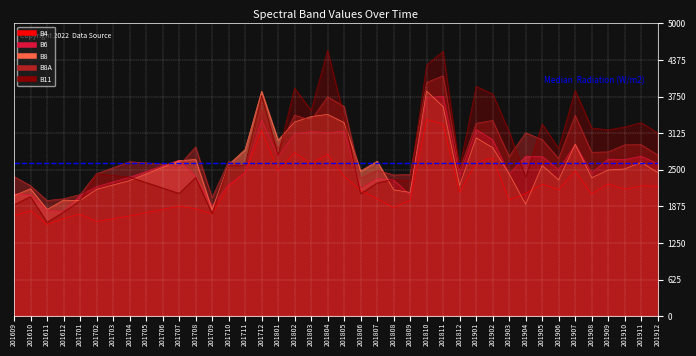

Count the number of data series in this chart.

5